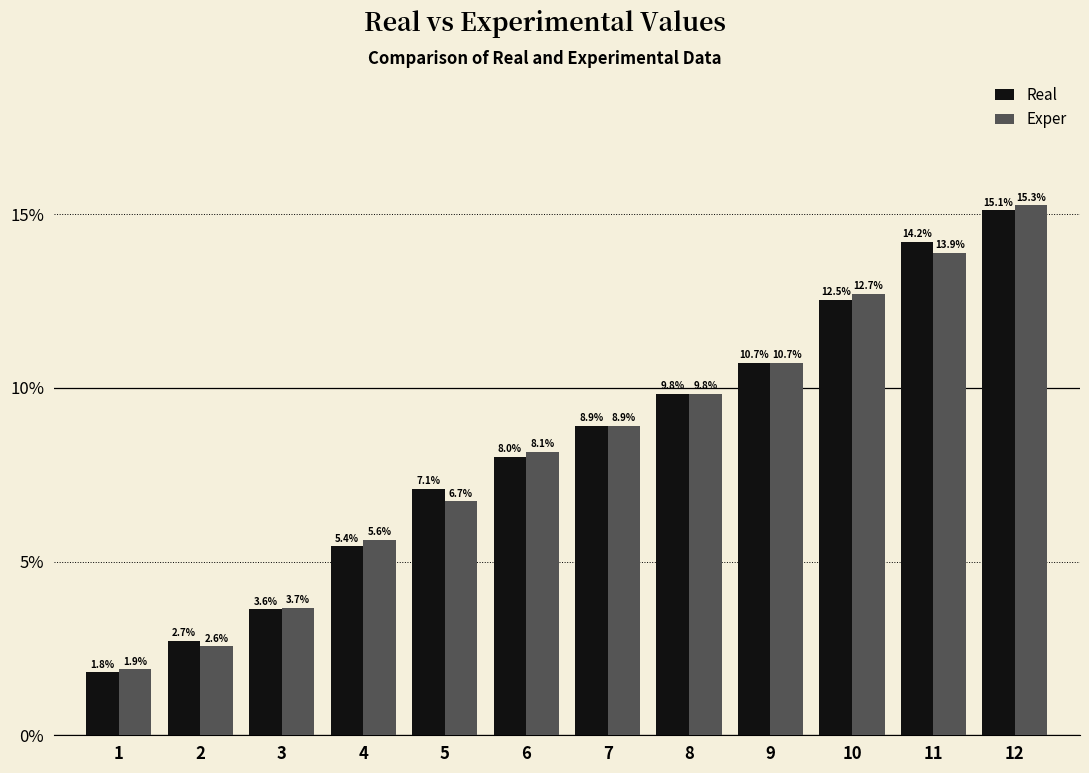

At which category is the sum across all series the highest?

12